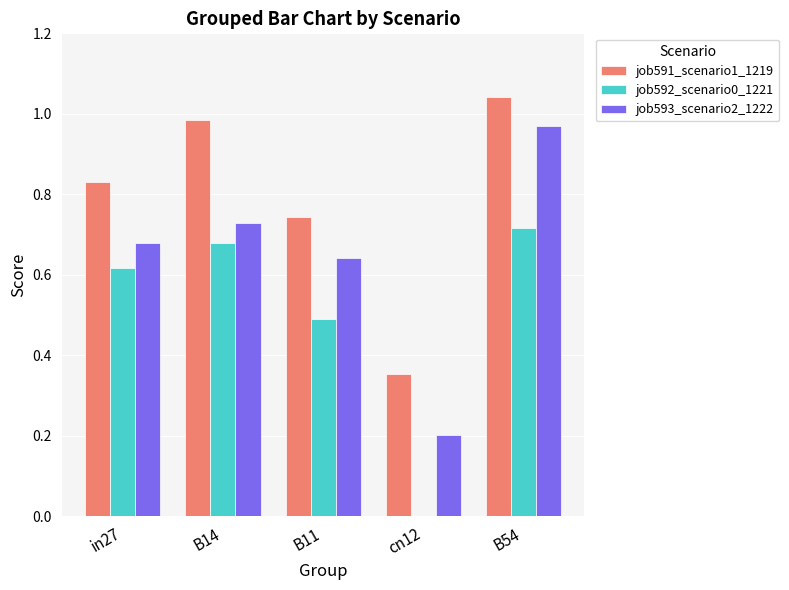

Is the value of job592_scenario0_1221 at B54 greater than the value of job591_scenario1_1219 at B14?

No